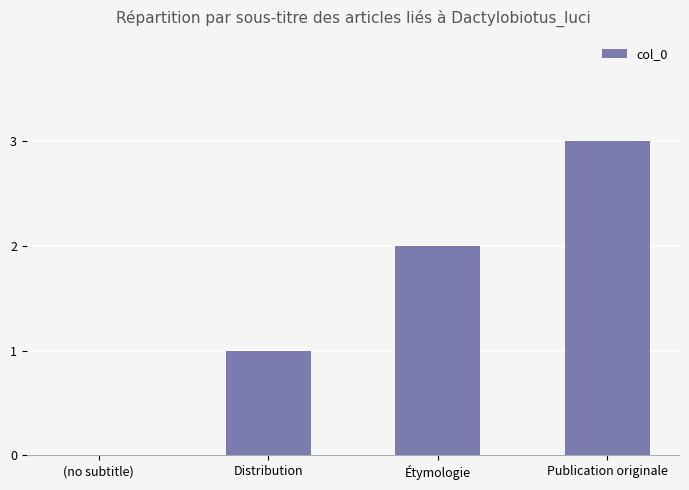

Does the chart contain stacked bars?

No